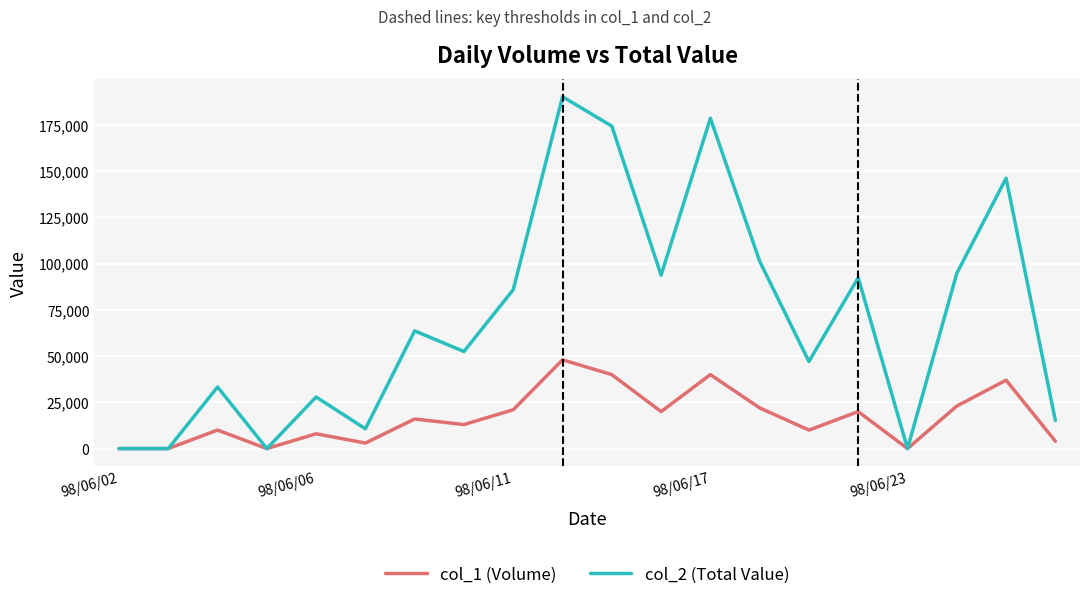

List the series in order of their peak value, highest first.

col_2 (Total Value), col_1 (Volume)